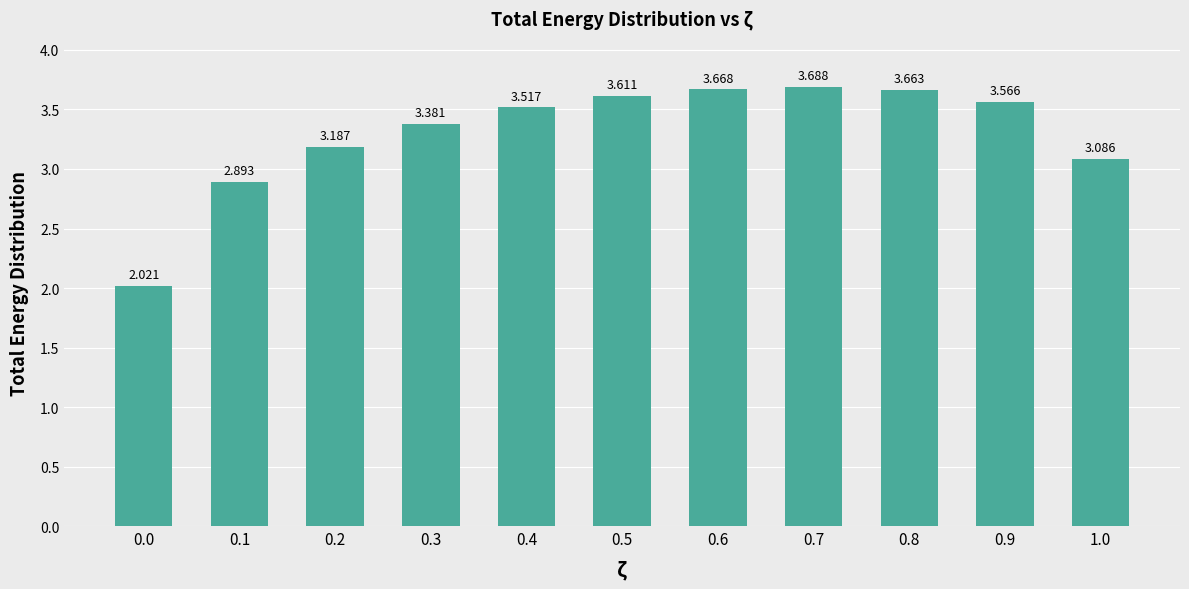

What is the average value?

3.3